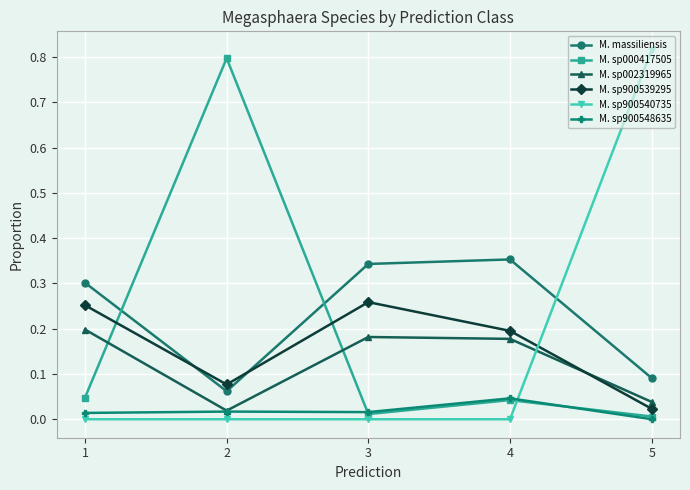

Where is M. sp900548635 nearest to the value 0?

5